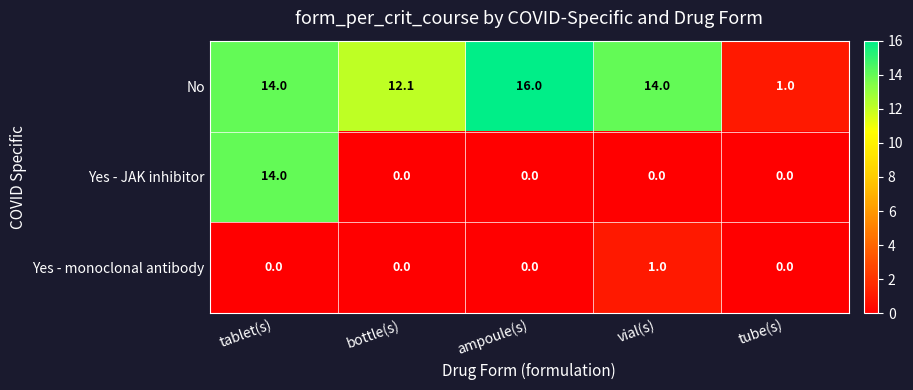

Which series has the largest range (max minus min)?

No